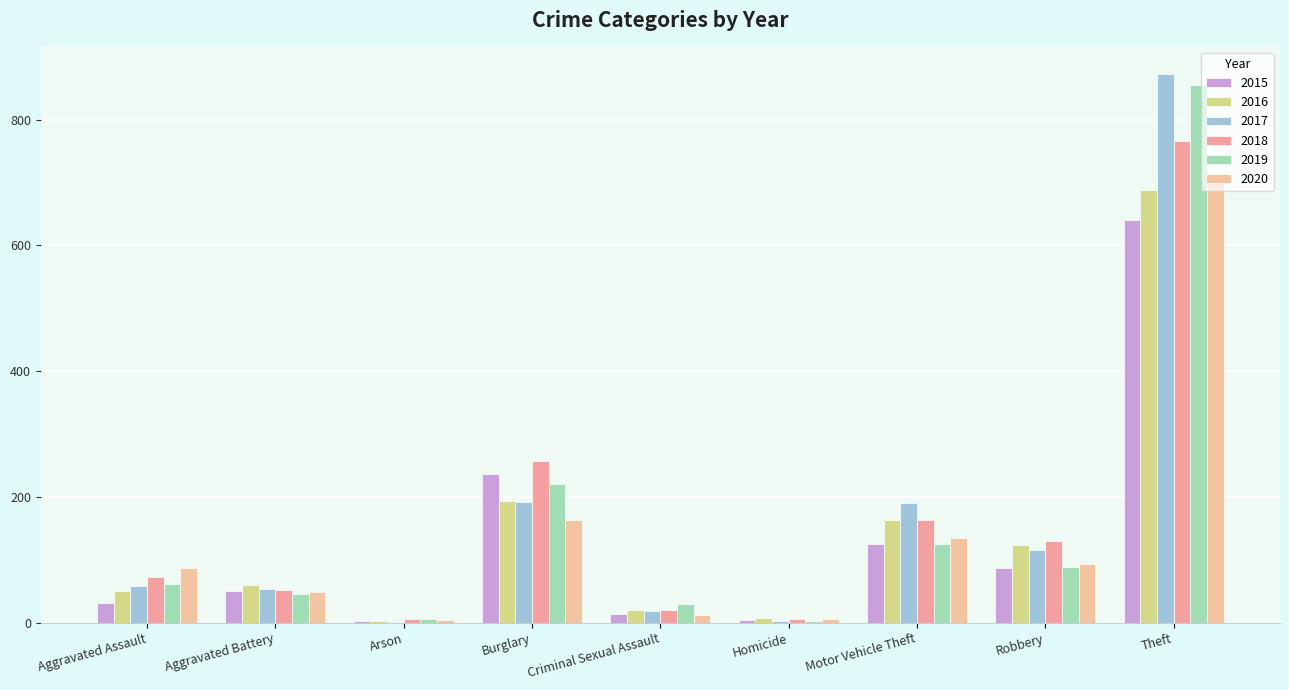

What are all the series names shown in the legend?

2015, 2016, 2017, 2018, 2019, 2020